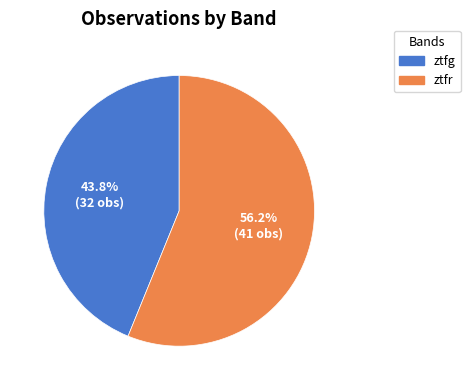

Approximately how many times larger is the value at ztfr compared to ztfg?

1.3